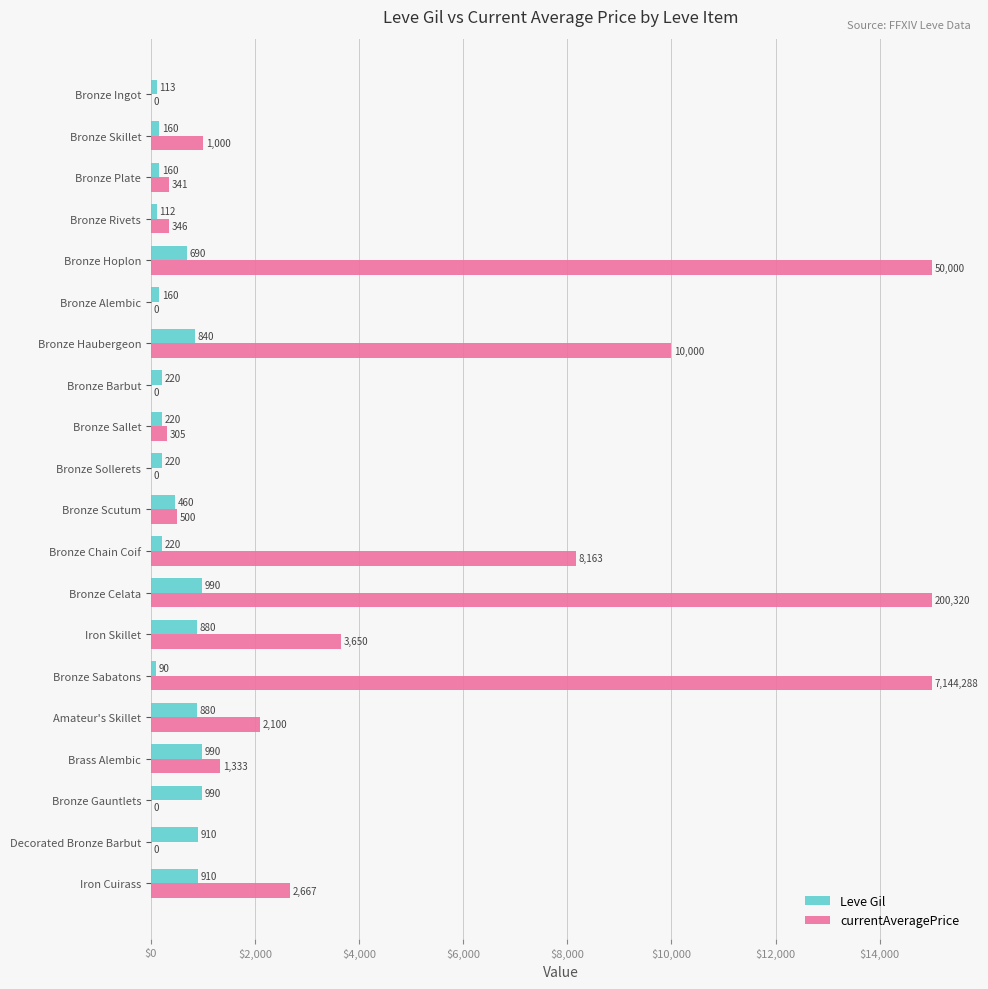

Is it true that Leve Gil equals 990.0 at Brass Alembic?

True